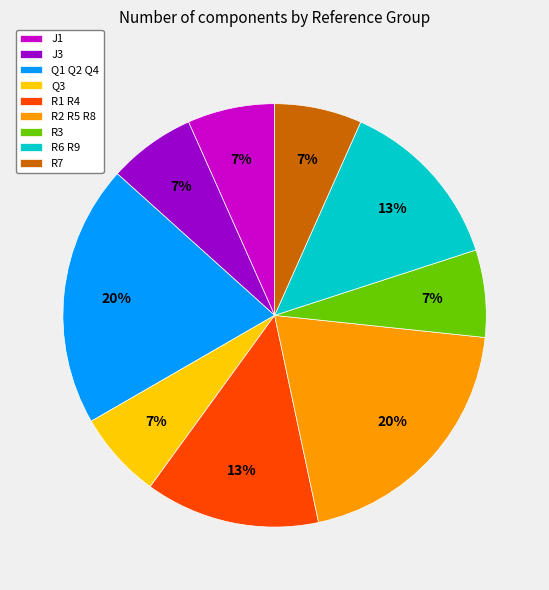

Do J1 and R1 R4 together represent more than half of the pie?

No